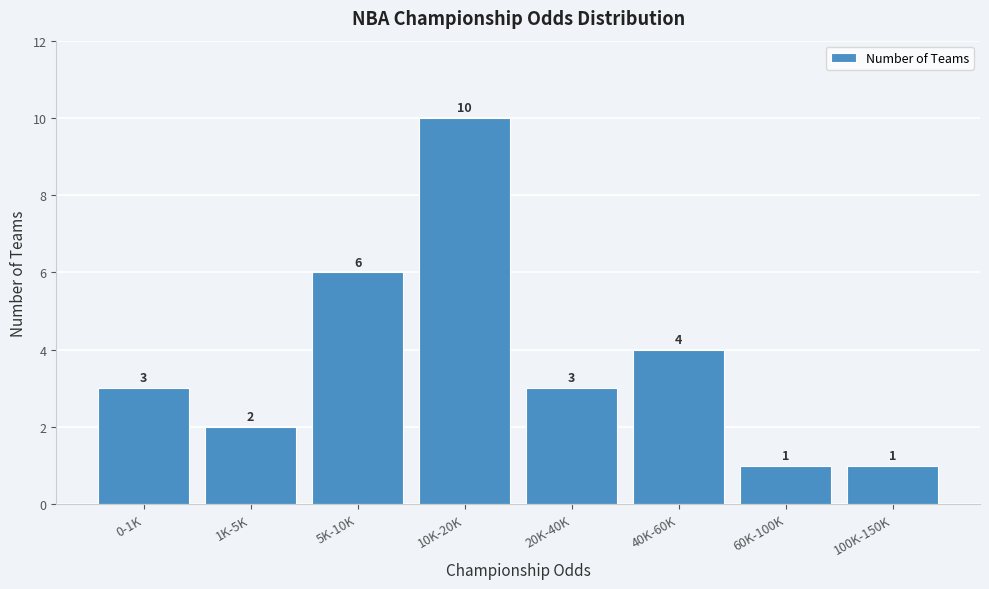

Reading left to right, transcribe all the data shown in this chart.

0-1K=3	1K-5K=2	5K-10K=6	10K-20K=10	20K-40K=3	40K-60K=4	60K-100K=1	100K-150K=1